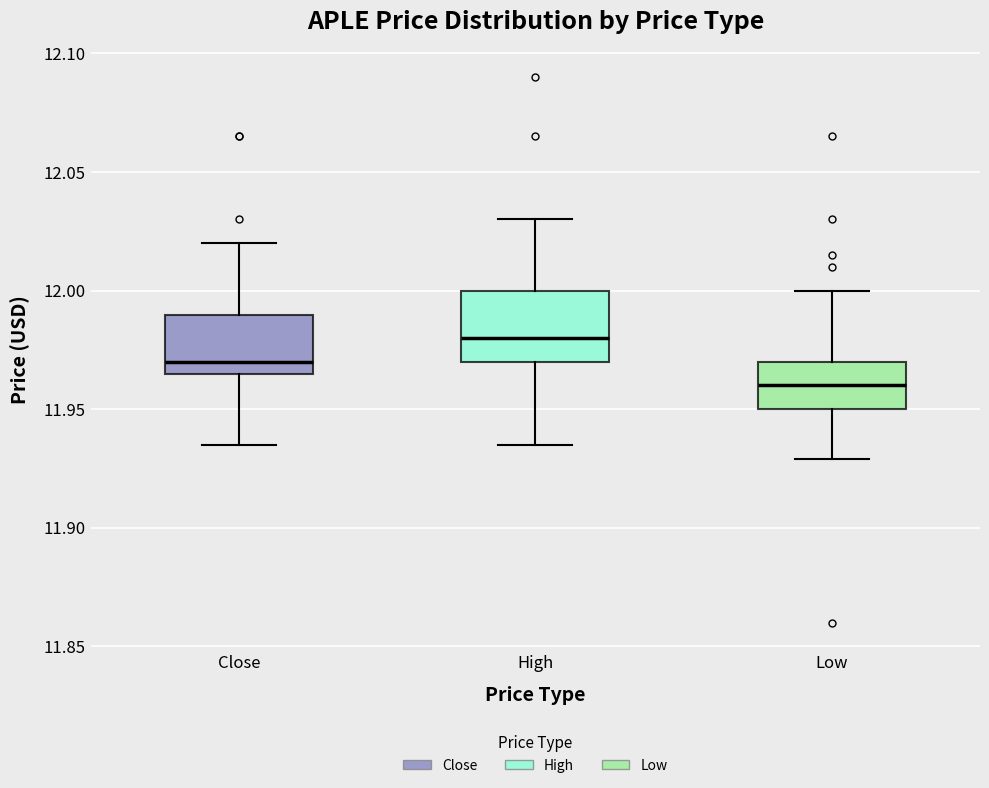

Which box has the highest median line?

High